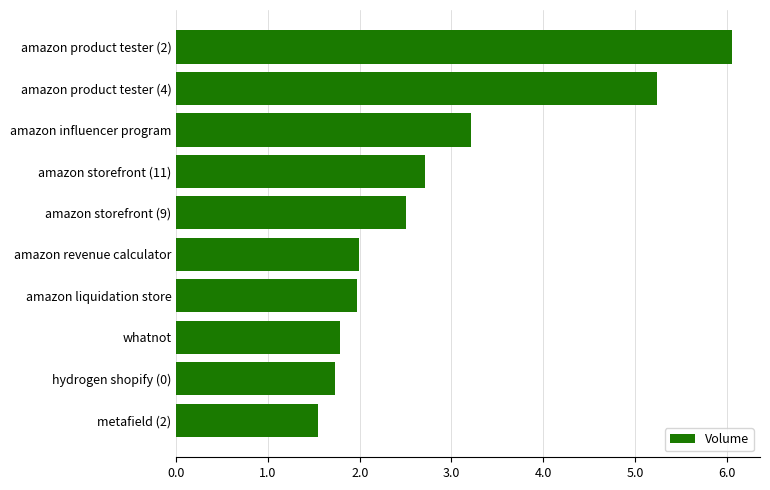

What is the approximate value at amazon influencer program?

3.2